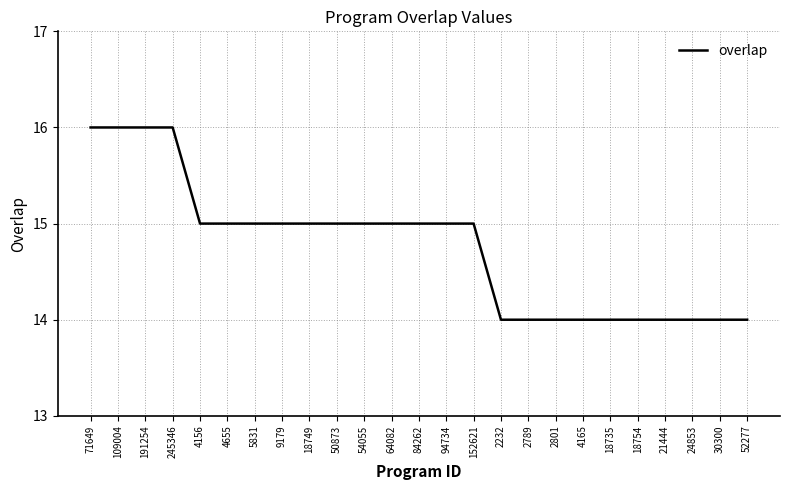

Is it true that the value at 9179 is 27?

False